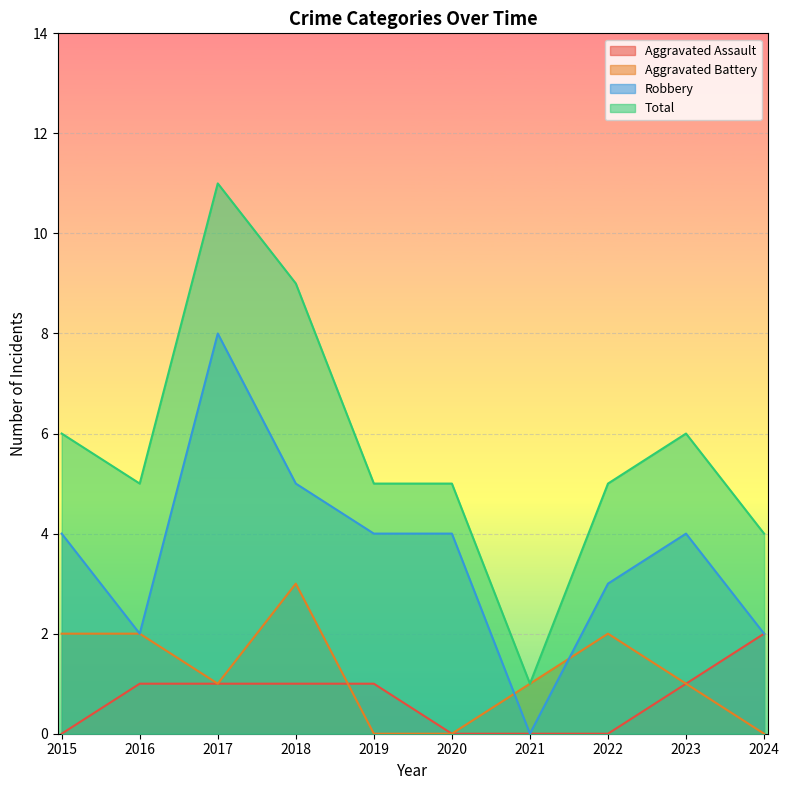

How many lines are shown in the chart?

4